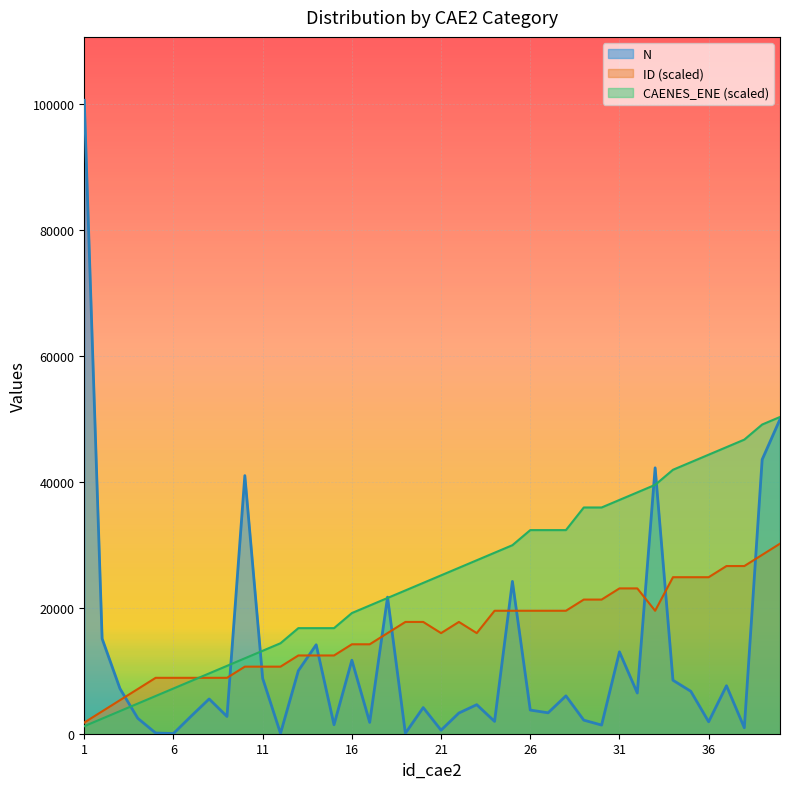

Does the chart display data point markers on the line(s)?

No